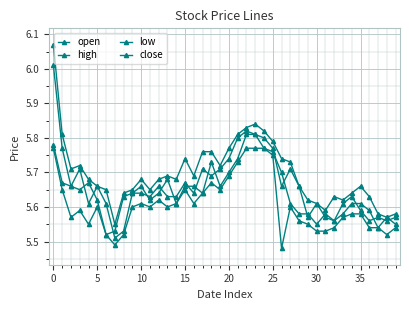

True or false: low and close cross at least once.

False